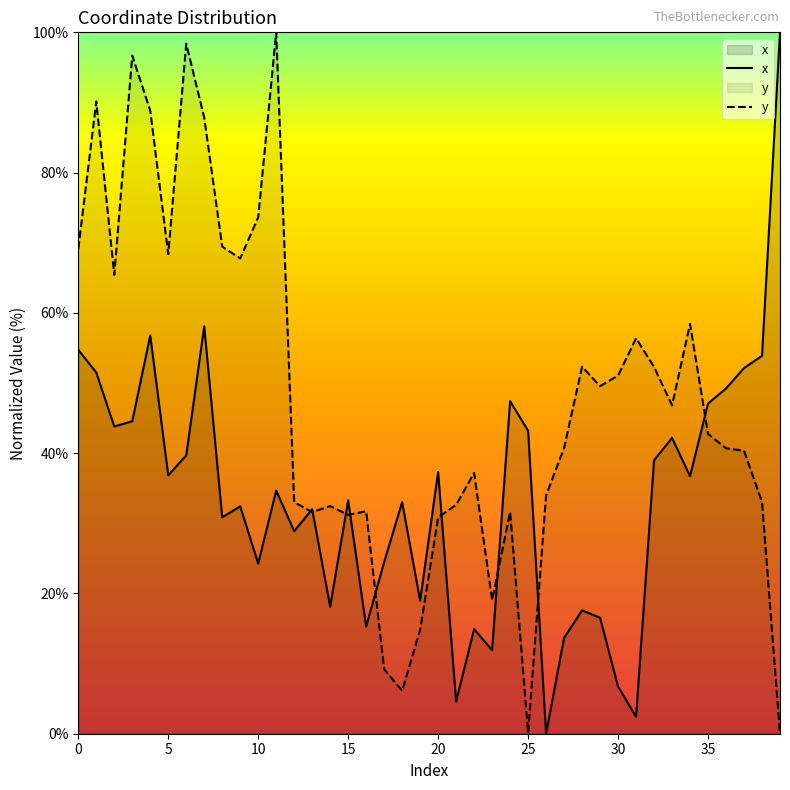

Reading right to left, what are all the values shown in this chart?

x: 100.0	53.9	52.1	49.2	47.1	36.7	42.2	39.0	2.4	6.7	16.5	17.6	13.7	0.0	43.2	47.4	11.9	14.9	4.6	37.3	19.0	33.0	24.5	15.3	33.3	18.1	32.0	28.9	34.7	24.3	32.4	30.9	58.1	39.7	36.8	56.8	44.5	43.8	51.5	54.7
y: 0.0	33.0	40.3	40.7	42.7	58.4	46.8	52.3	56.4	51.1	49.6	52.3	40.8	34.0	0.1	31.6	19.0	37.2	32.6	30.9	14.8	6.1	9.2	31.7	31.2	32.5	31.6	33.0	100.0	73.6	67.8	69.4	87.8	98.4	68.4	88.8	96.7	65.4	90.1	69.1